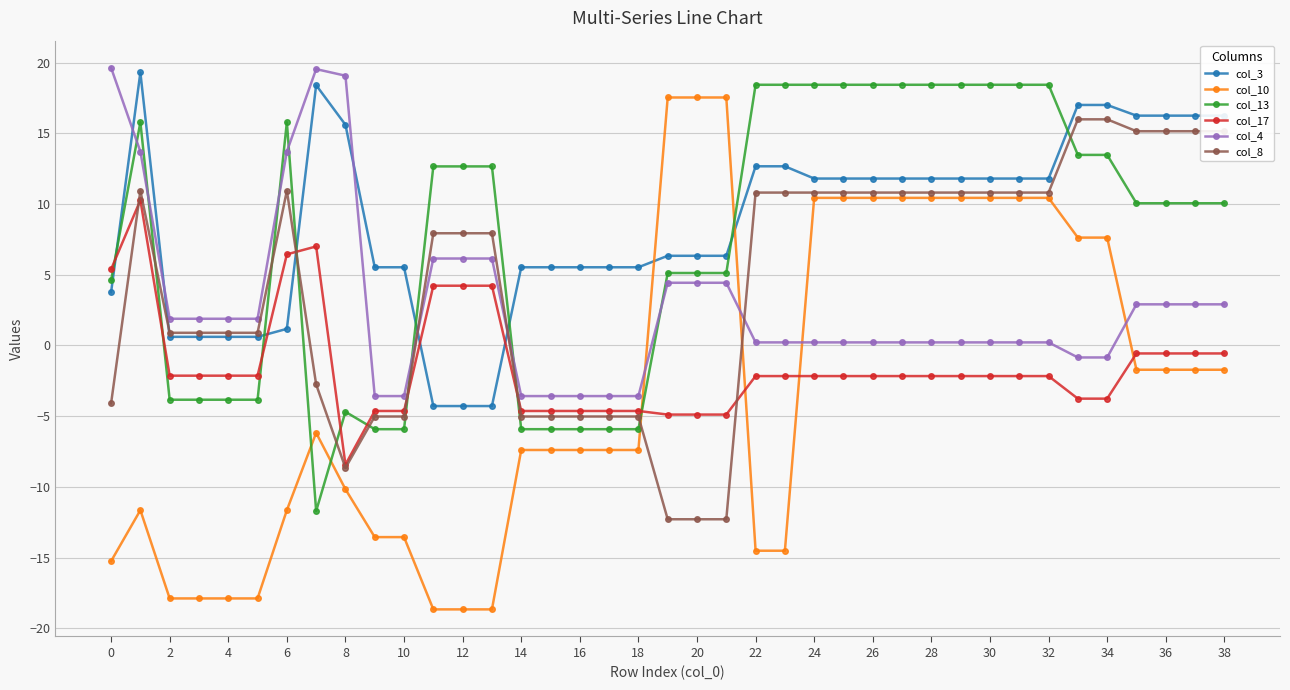

True or false: col_13 has more than 0 interior local peaks.

True